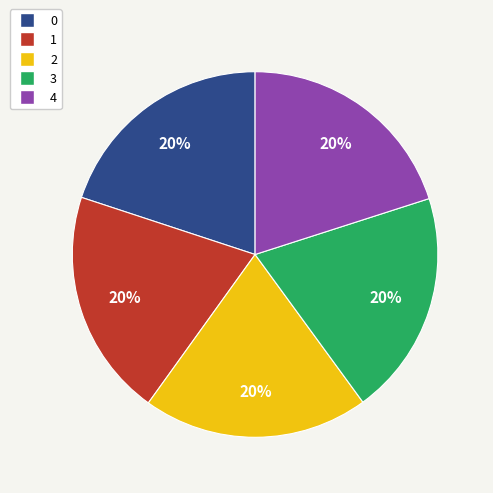

How many slices are in this pie chart?

5